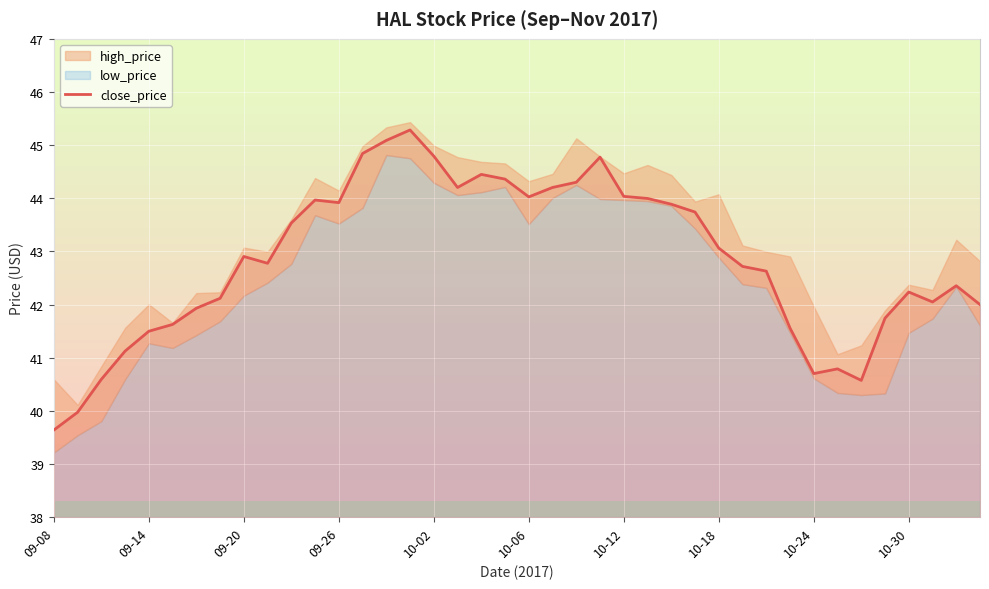

What position from the right is 38?

2